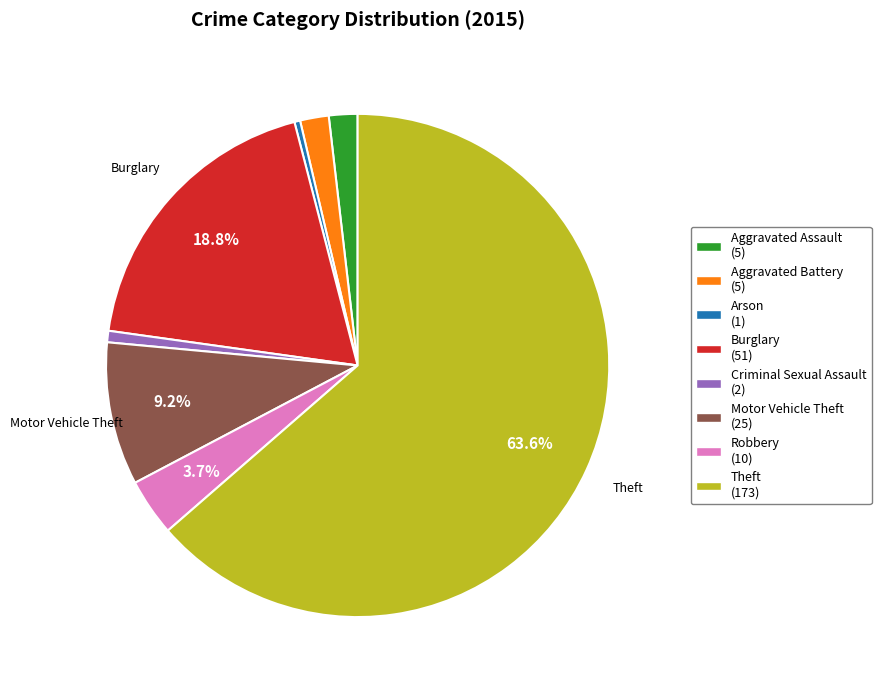

Combined, do Robbery and Aggravated Assault account for over 50%?

No